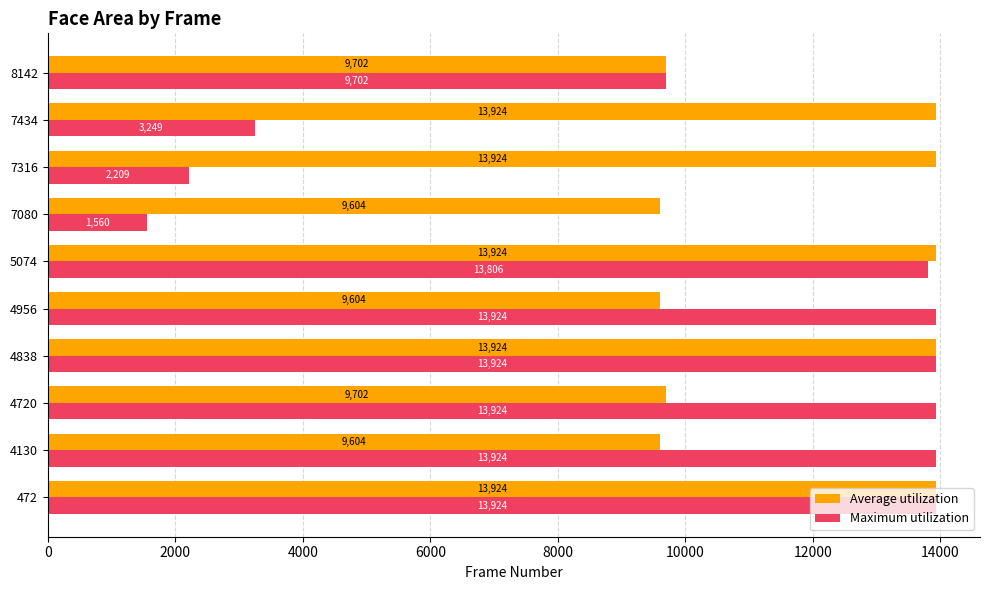

Rank the series by their average value, from highest to lowest.

Average utilization, Maximum utilization